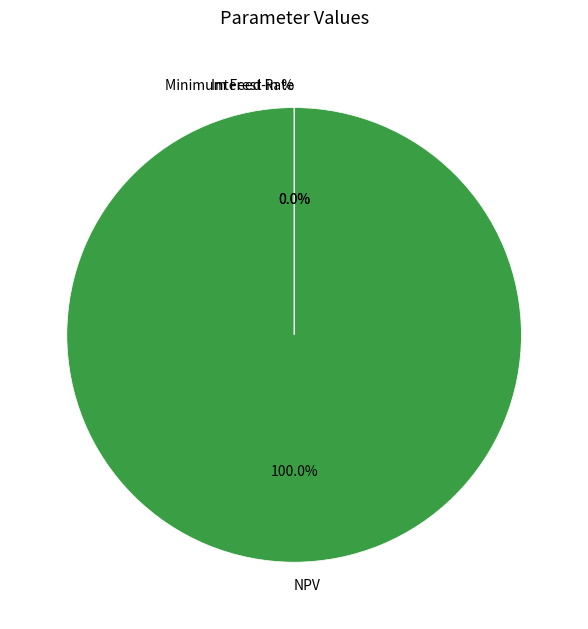

Is it true that NPV is 85% of the pie?

False